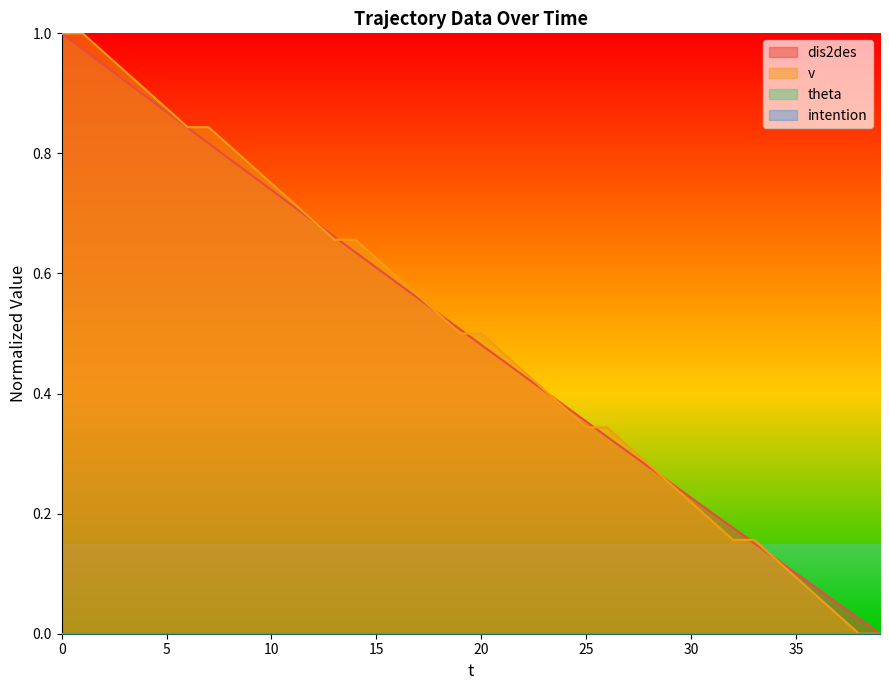

Which series ends up on top after the final intersection of dis2des and v?

dis2des